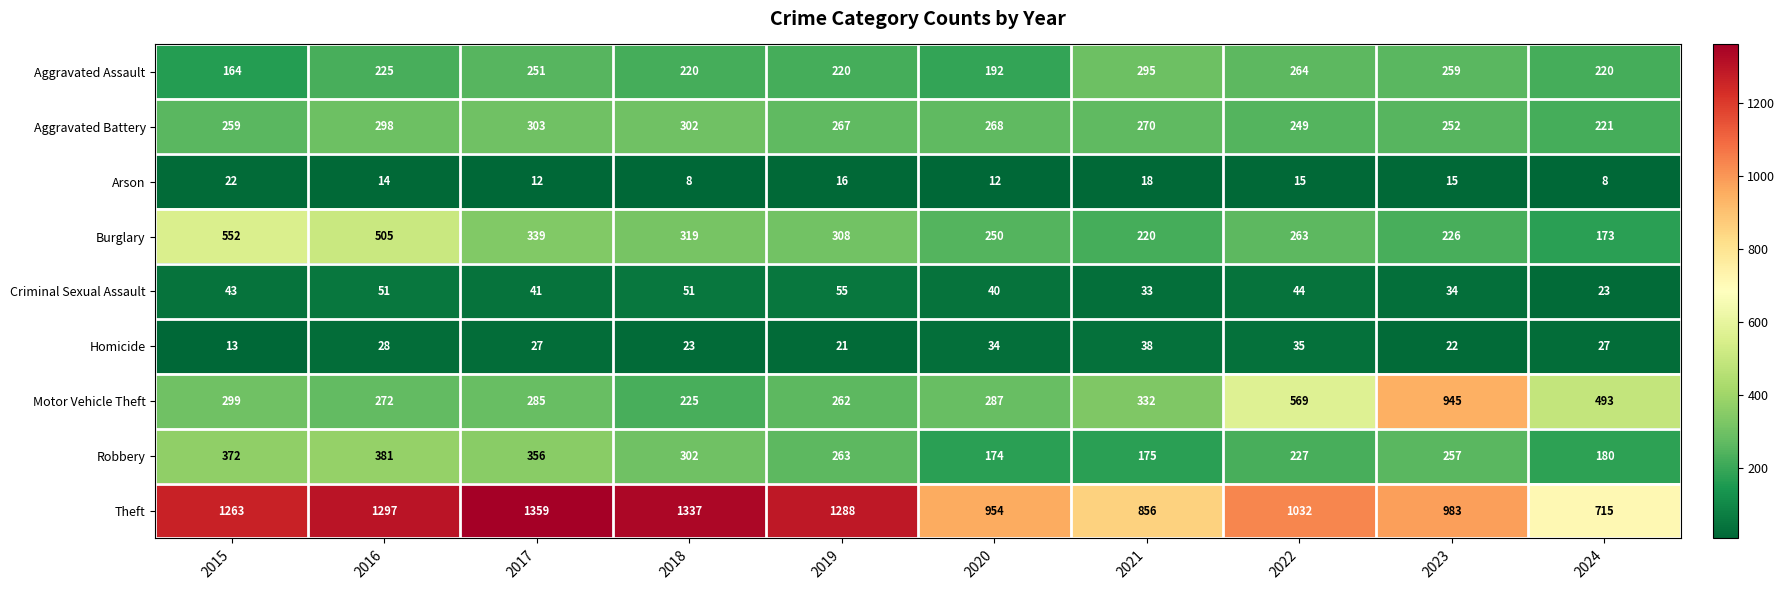

True or false: Criminal Sexual Assault has a value of 22 at 2023.

False